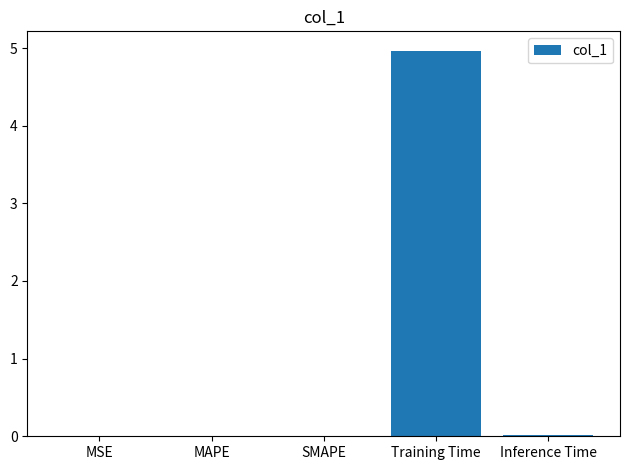

Which category has the highest value across all series?

Training Time